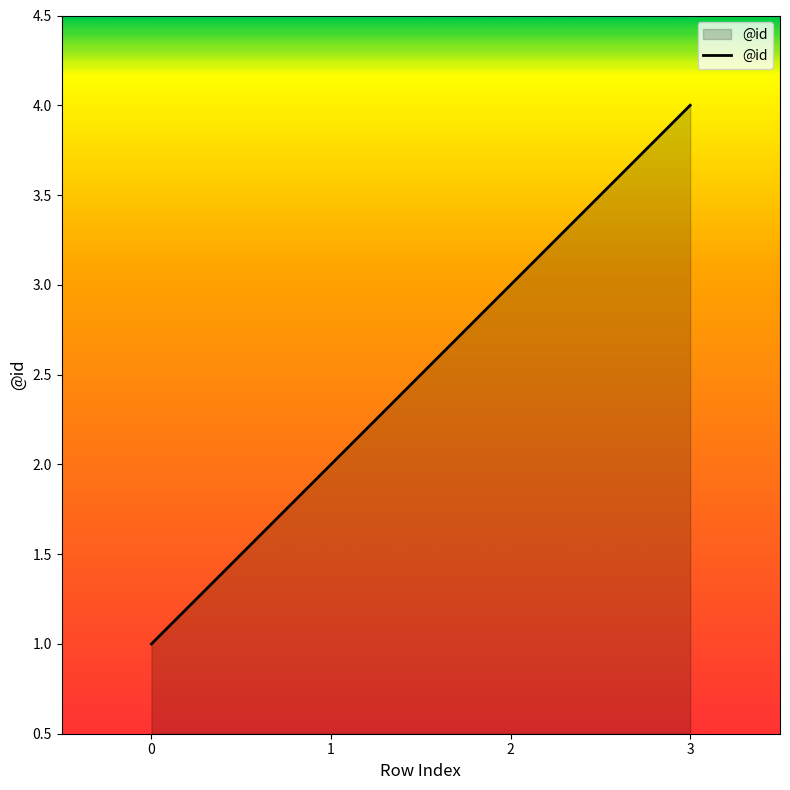

True or false: the data shows 3 at 2.

True